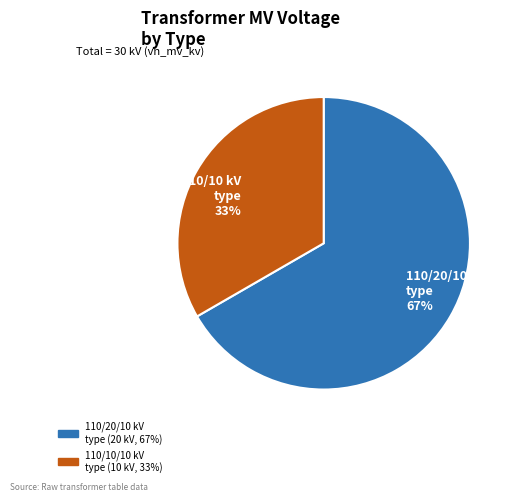

What is the smallest slice in the pie chart?

110/10/10 kV type